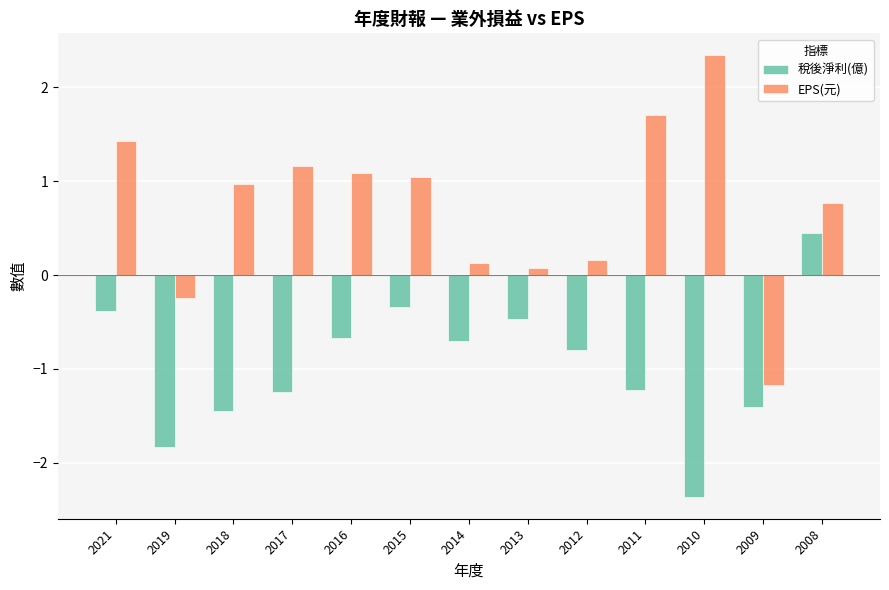

The value of 稅後淨利(億) at 2021 is -0.2. True or false?

False